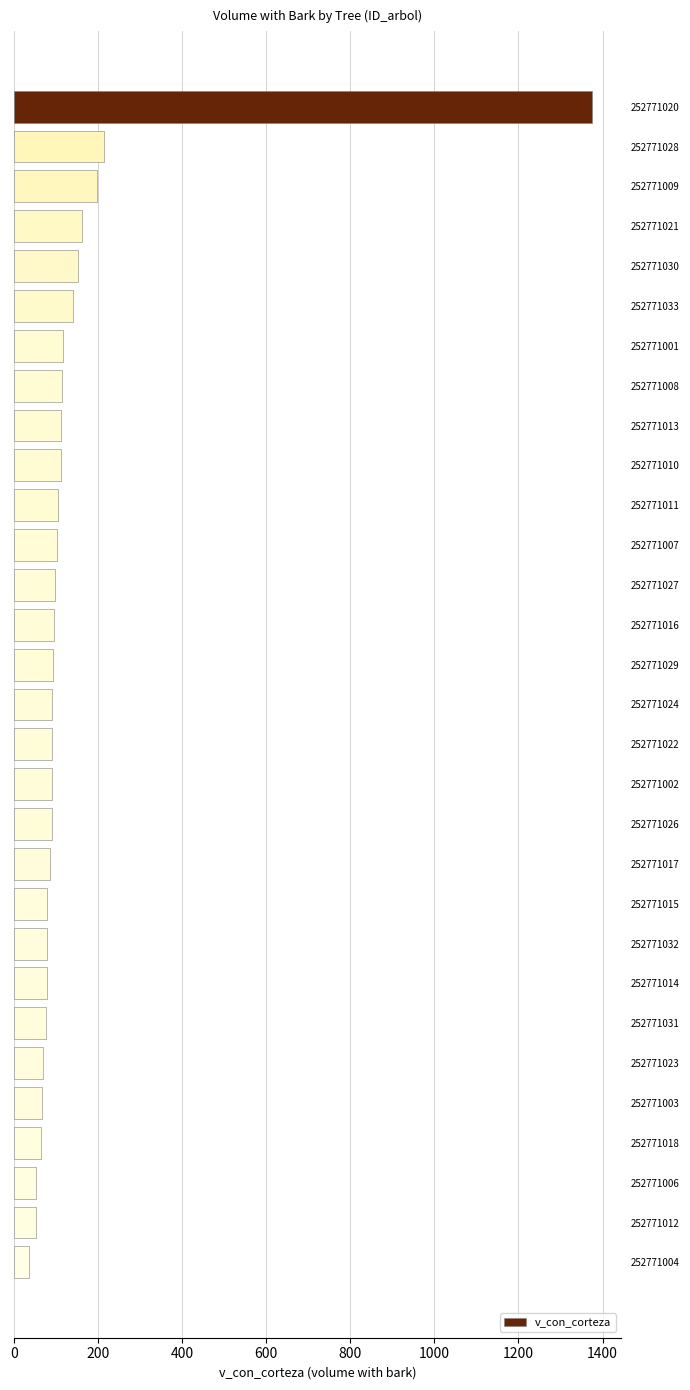

How many data points are less than 92?

15